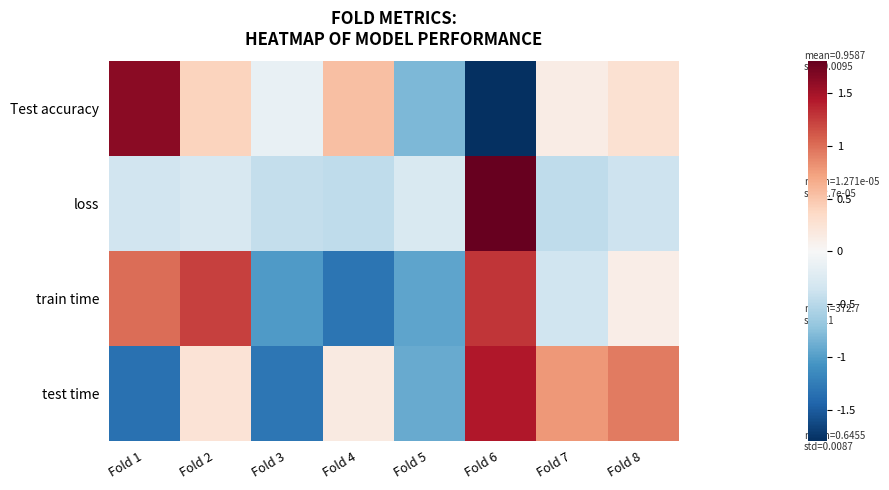

At how many categories does at least one series exceed -1?

8